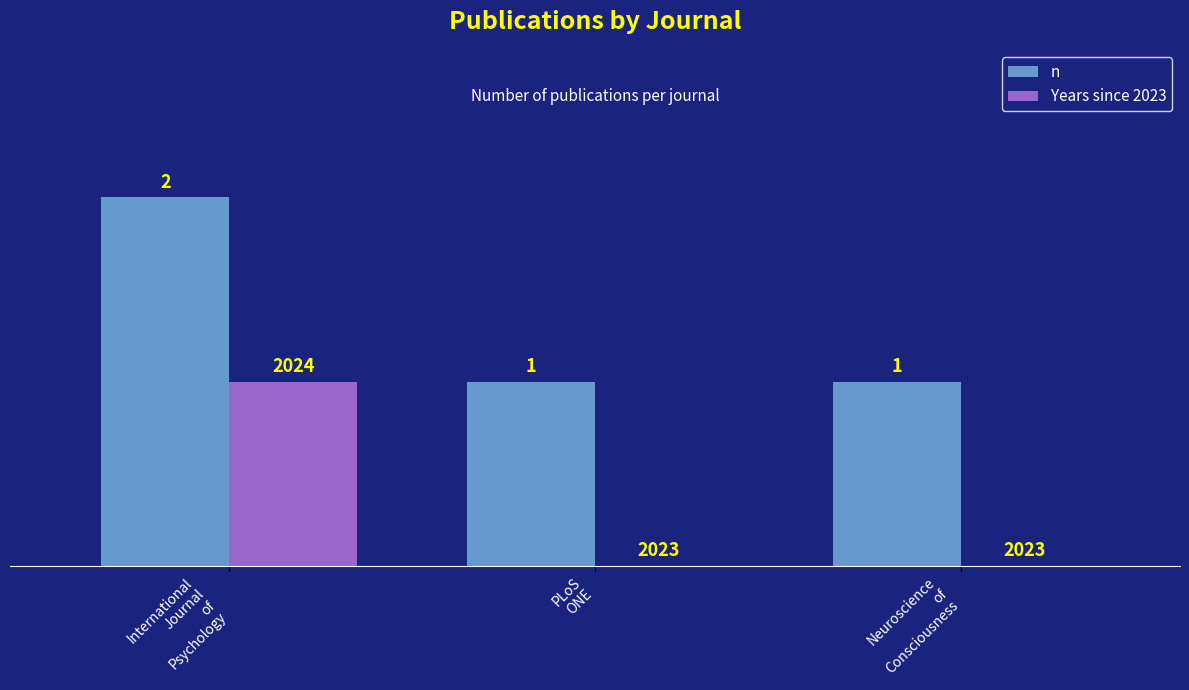

Which series has the largest total across all categories?

n